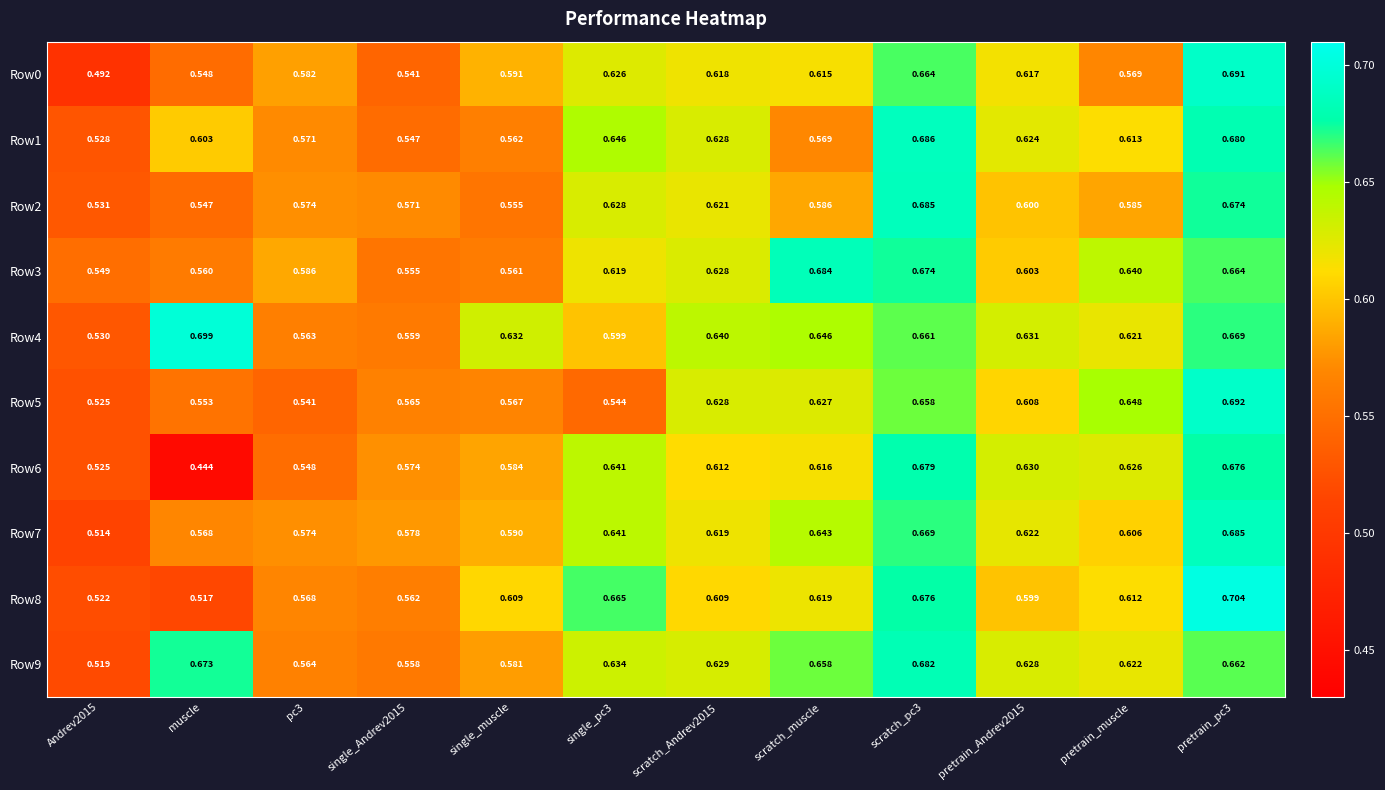

Which category has the lowest value across all series?

muscle